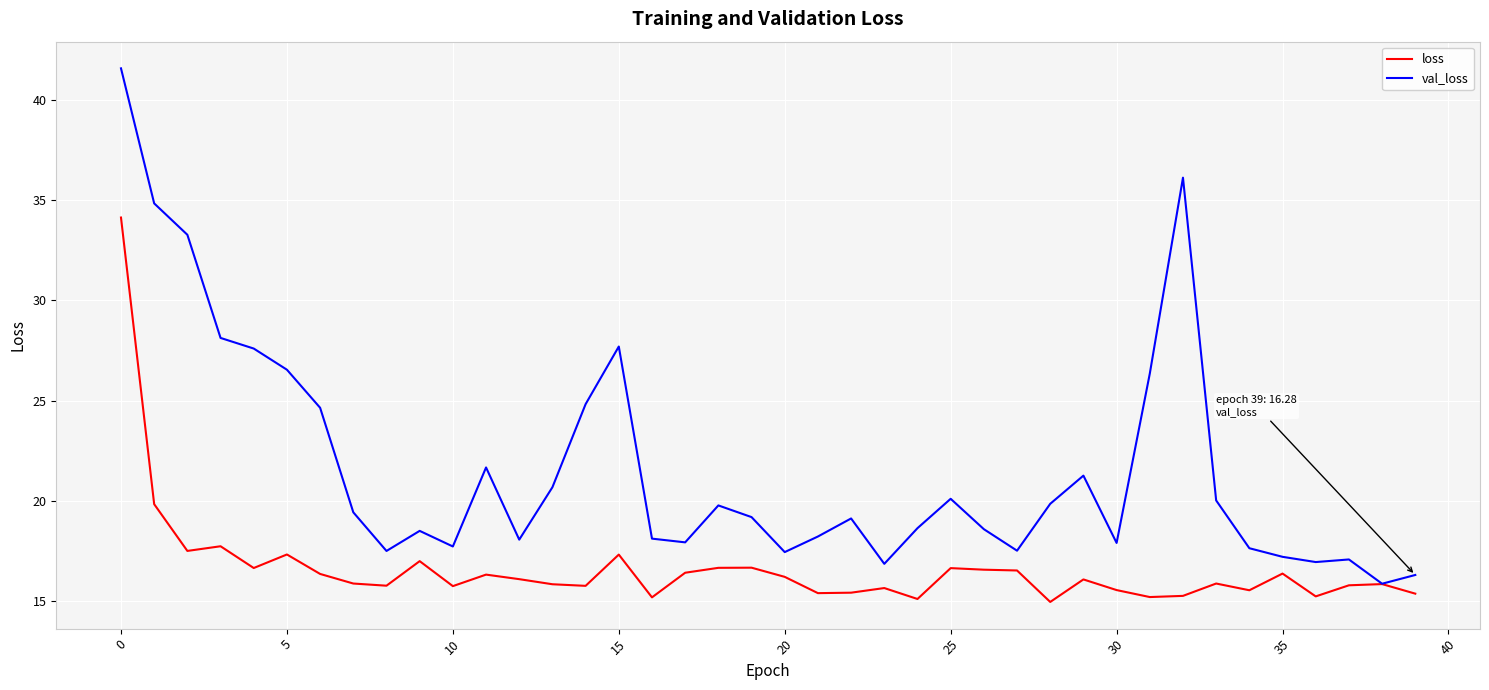

At how many categories does at least one series exceed 24?

11